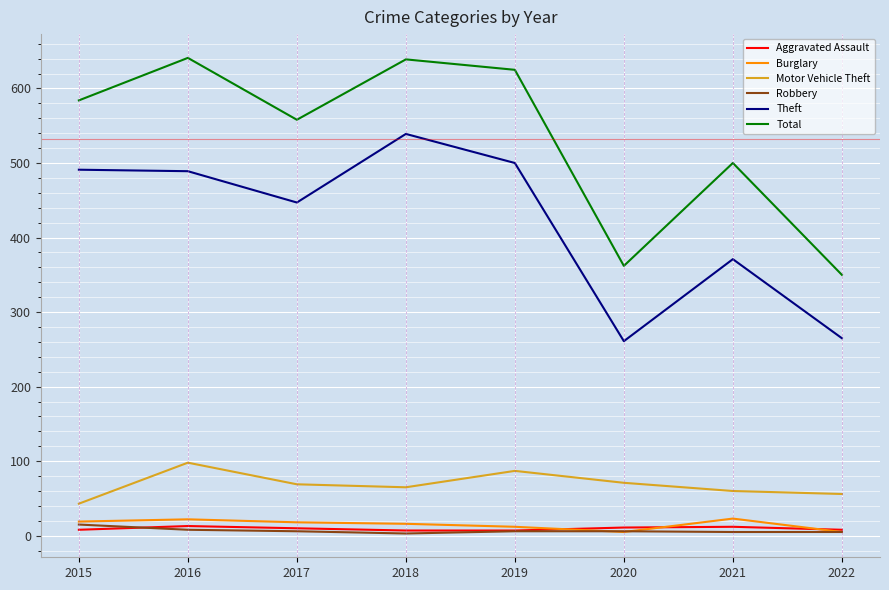

The Theft series shows 164 at 2018. True or false?

False